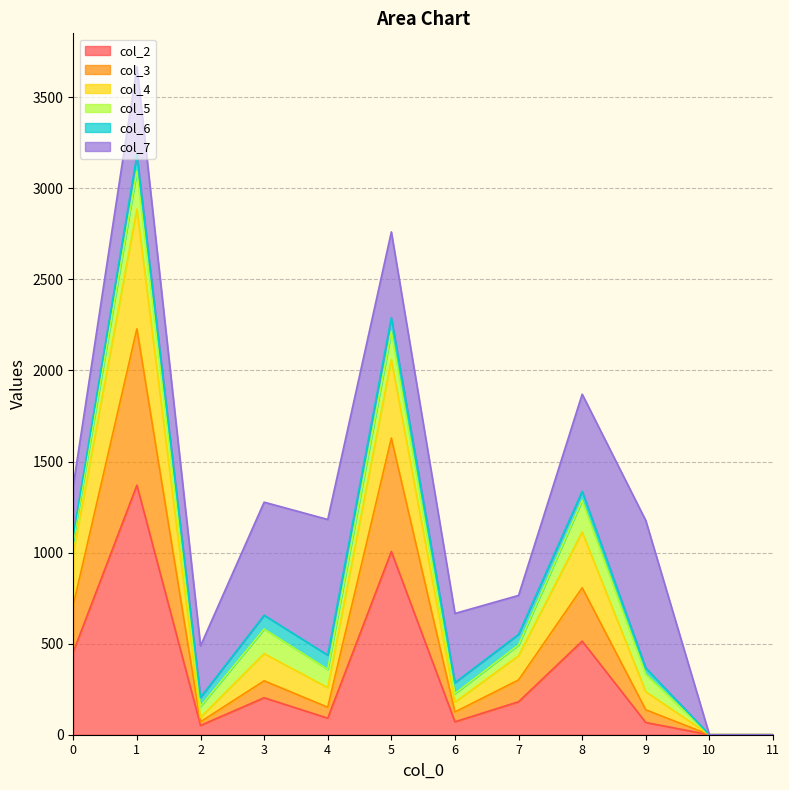

At which category is the sum across all series the highest?

1